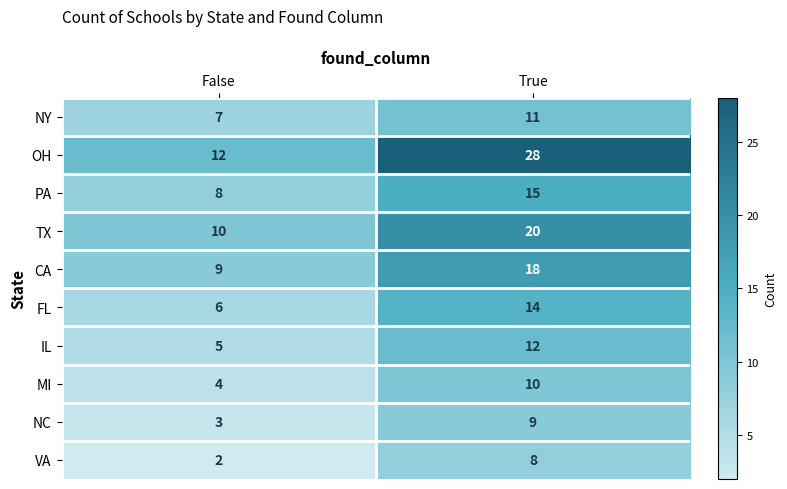

True or false: MI has a value of 4 at False.

True